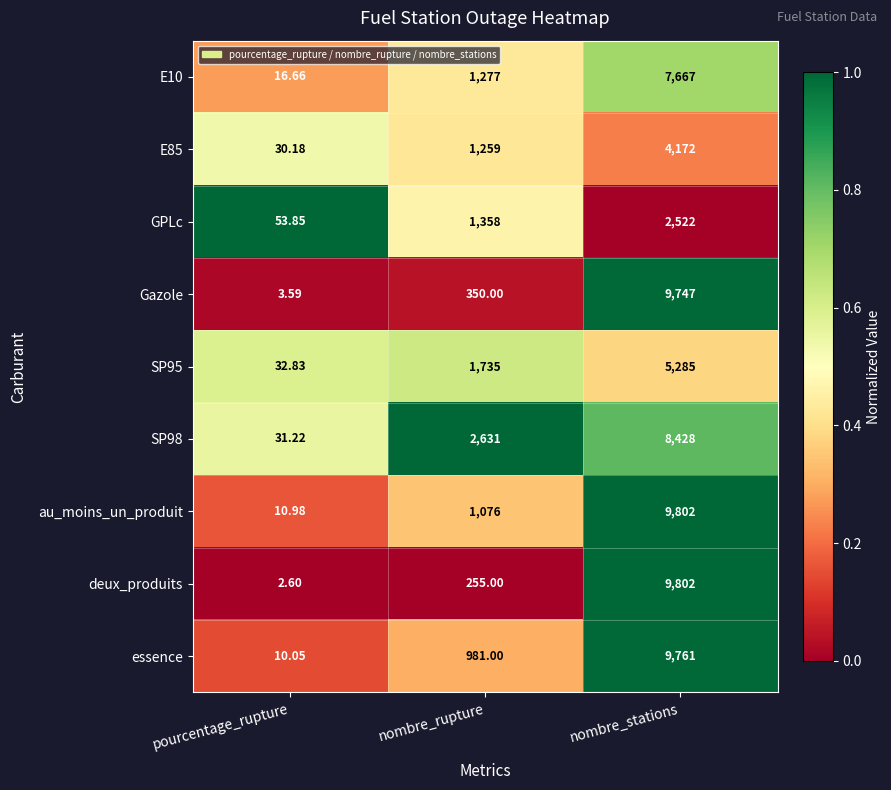

What is the total value across all series at pourcentage_rupture?

192.0